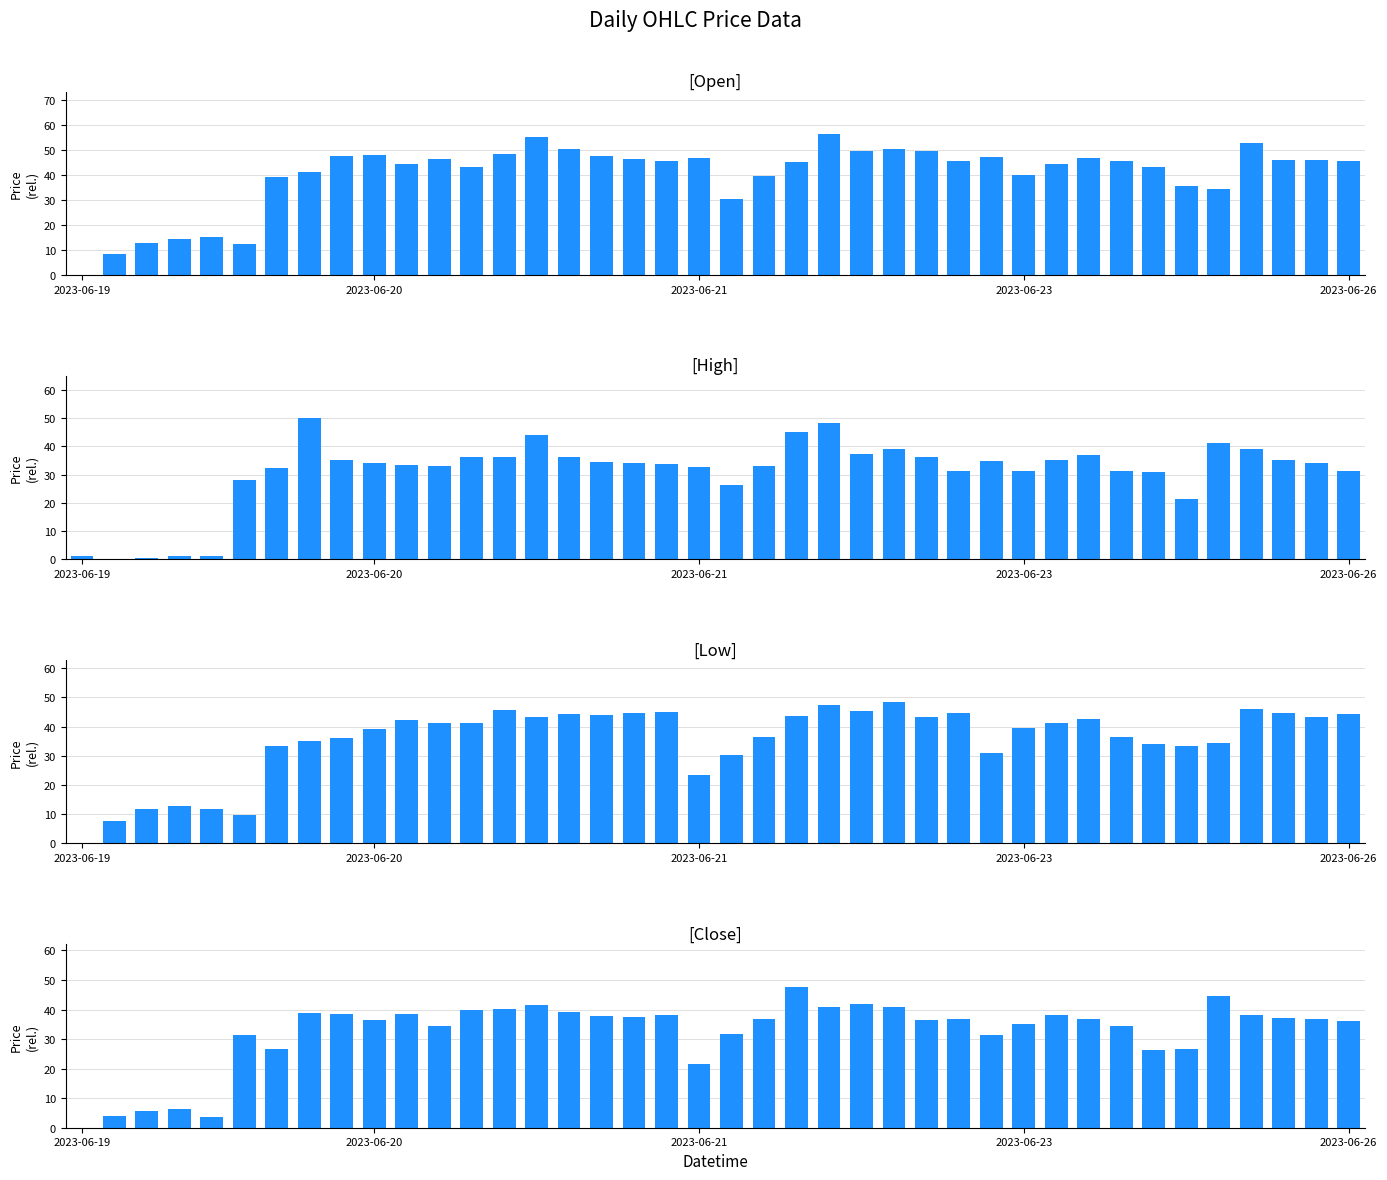

Does the chart contain stacked bars?

No